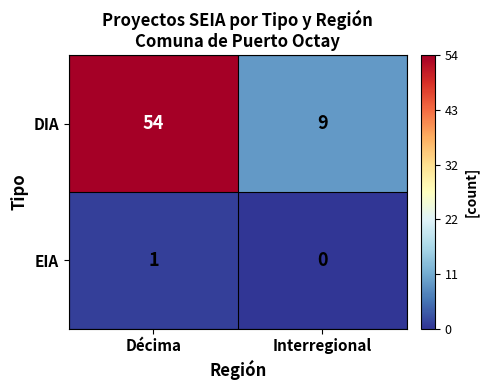

True or false: DIA has a value of 54 at Décima.

True